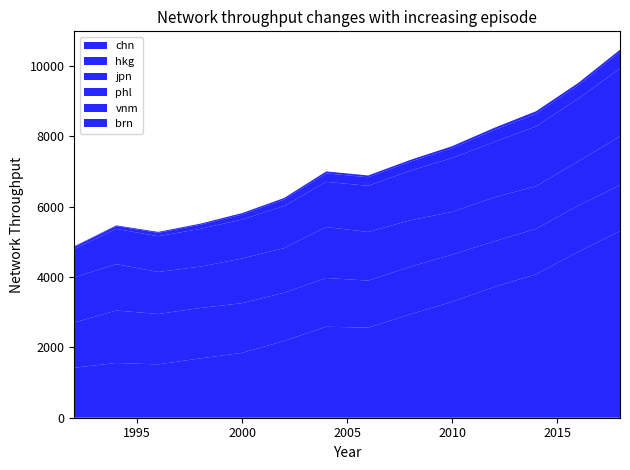

Reading left to right, transcribe all the data shown in this chart.

chn: 1422	1557	1517	1688	1845	2183	2588	2563	2939	3298	3718	4081	4715	5307
hkg: 1286	1493	1434	1432	1414	1373	1387	1337	1355	1340	1299	1291	1318	1308
jpn: 1285	1318	1196	1177	1271	1269	1449	1384	1321	1216	1250	1214	1255	1390
phl: 806	1004	1016	1075	1108	1198	1286	1313	1409	1533	1574	1701	1786	1928
vnm: 61	78	97	116	142	182	241	244	256	281	341	357	379	470
brn: 17	21	26	31	42	46	55	50	52	56	62	74	66	65